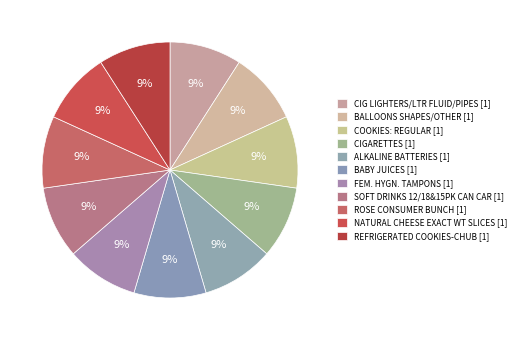

What is the largest slice in the pie chart?

REFRIGERATED COOKIES-CHUB